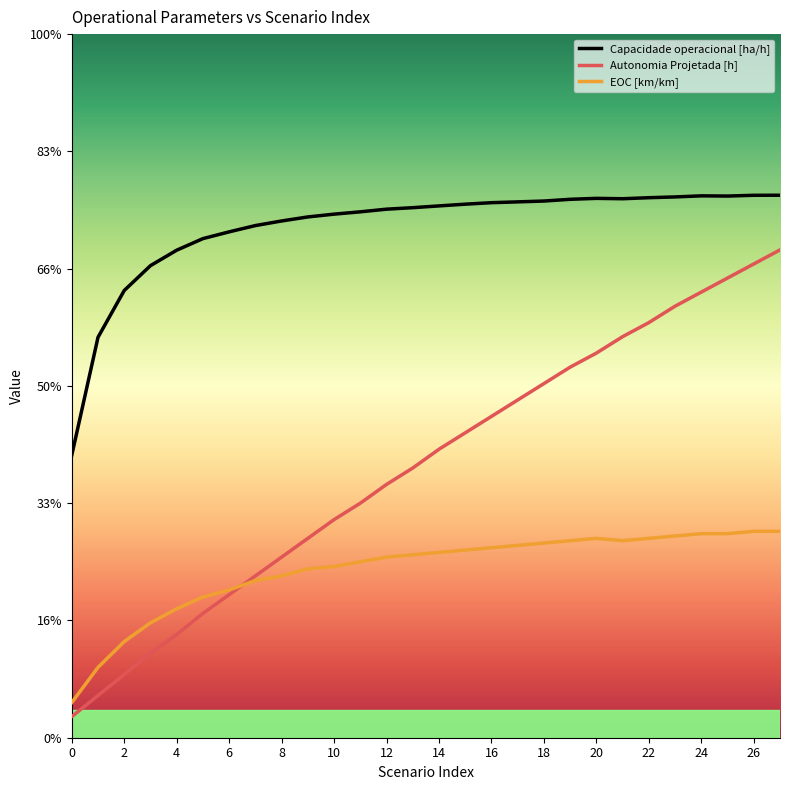

Which series has the largest total across all categories?

Capacidade operacional [ha/h]